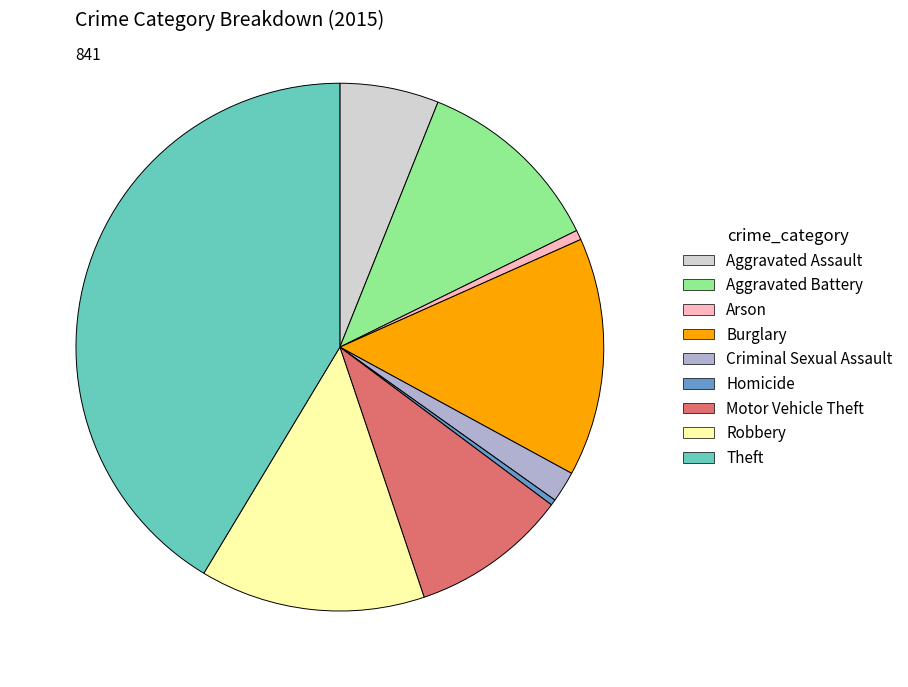

How many slices are in this pie chart?

9